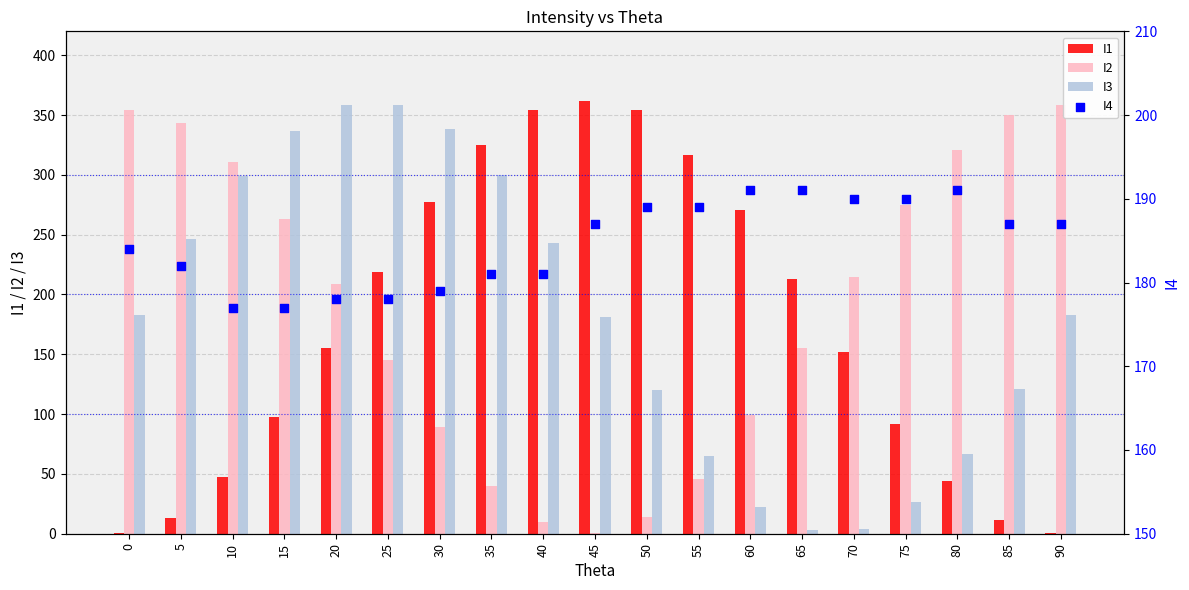

What is the total value across all series at 65?

562.0